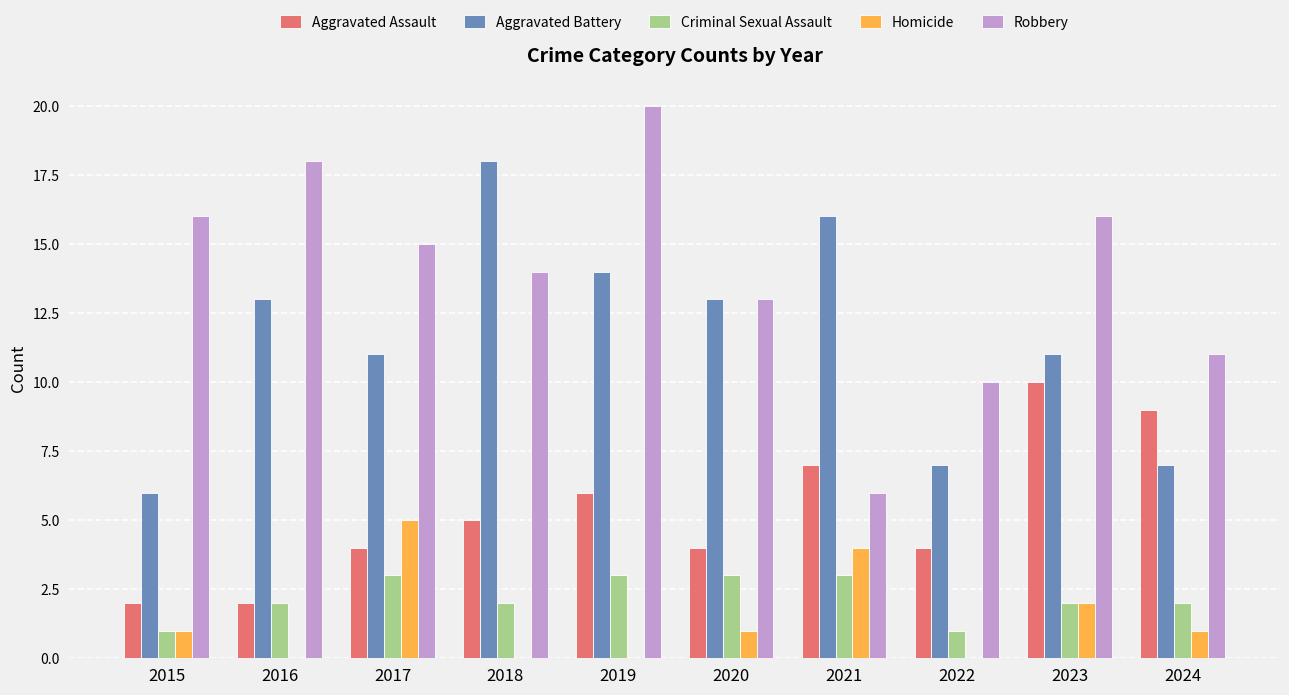

How many distinct data groups are displayed?

5